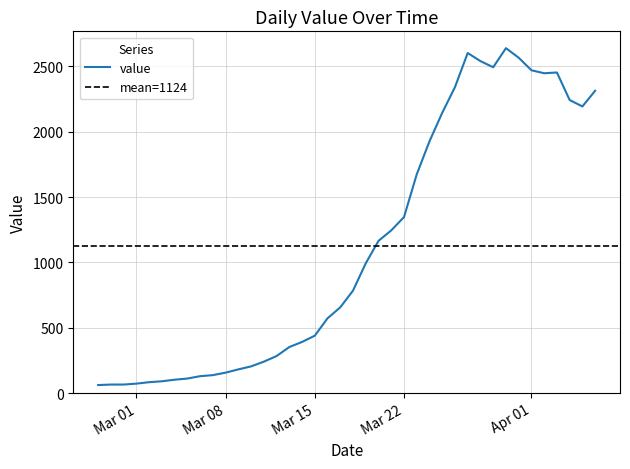

Which has a higher value, 2020-03-14 or 2020-03-05?

2020-03-14